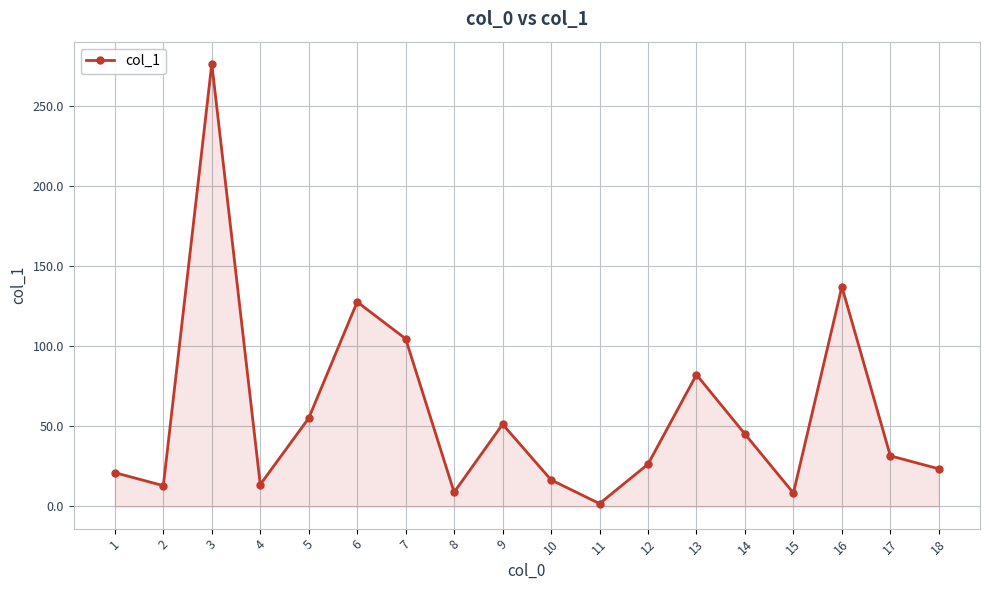

Count the number of categories in the chart.

18